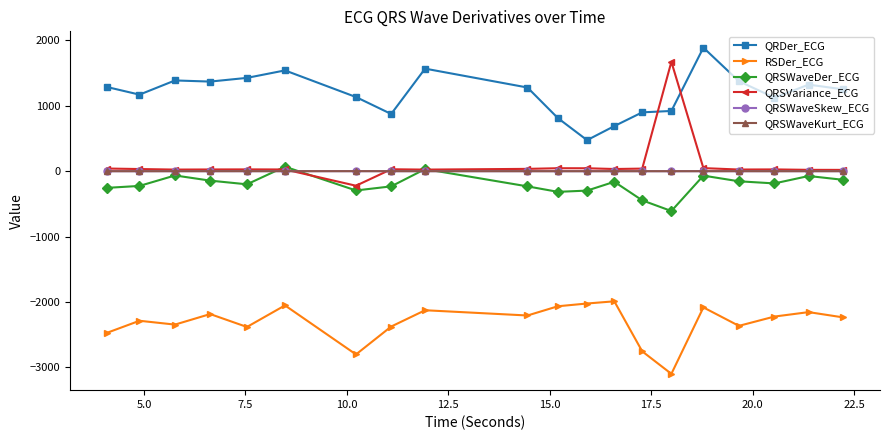

What is the value of the QRSWaveDer_ECG point at the 4th from the left?

-144.0